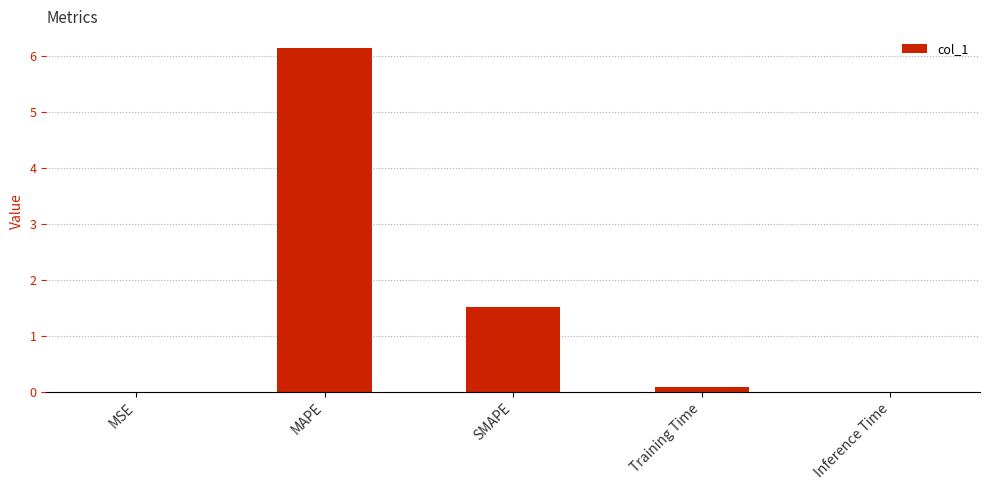

What is the sum of all values?

7.7